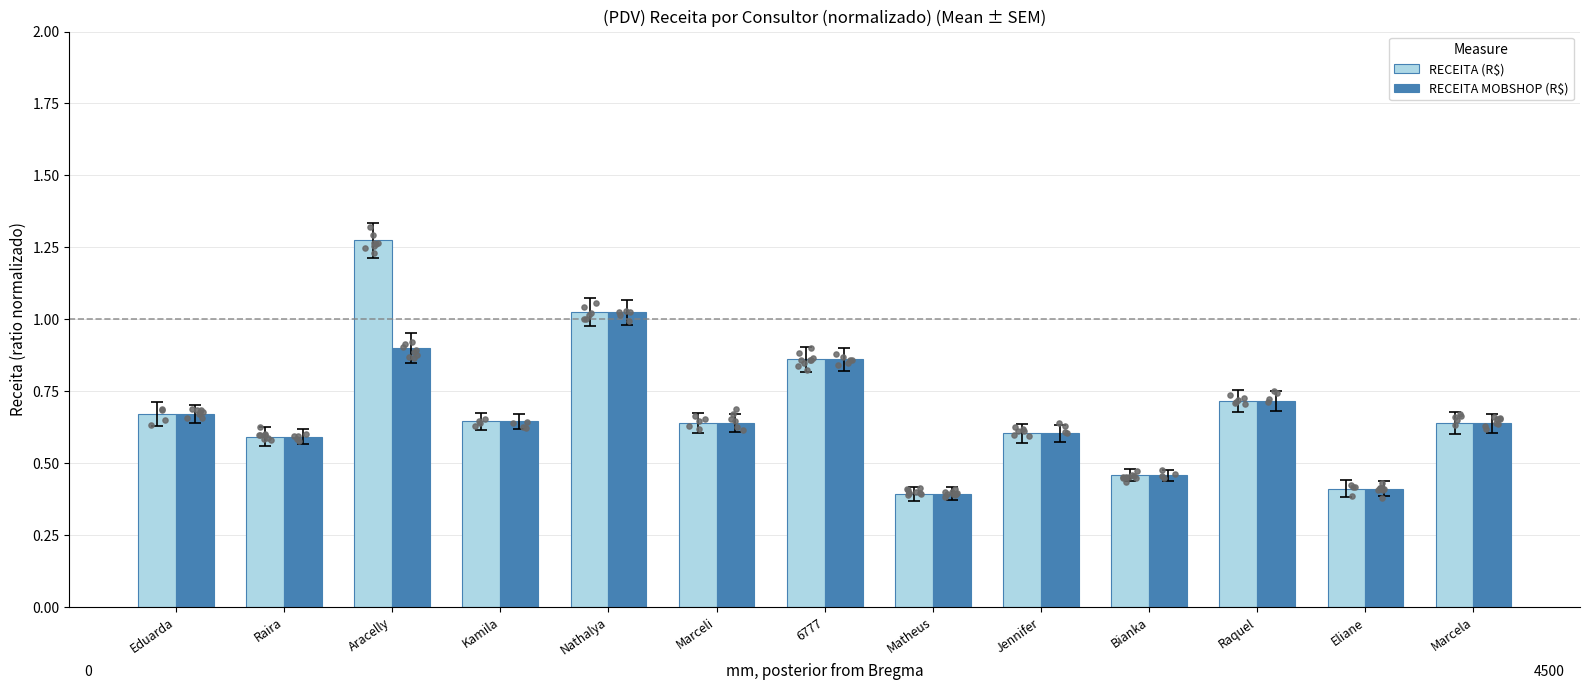

At which category is the sum across all series the highest?

Aracelly